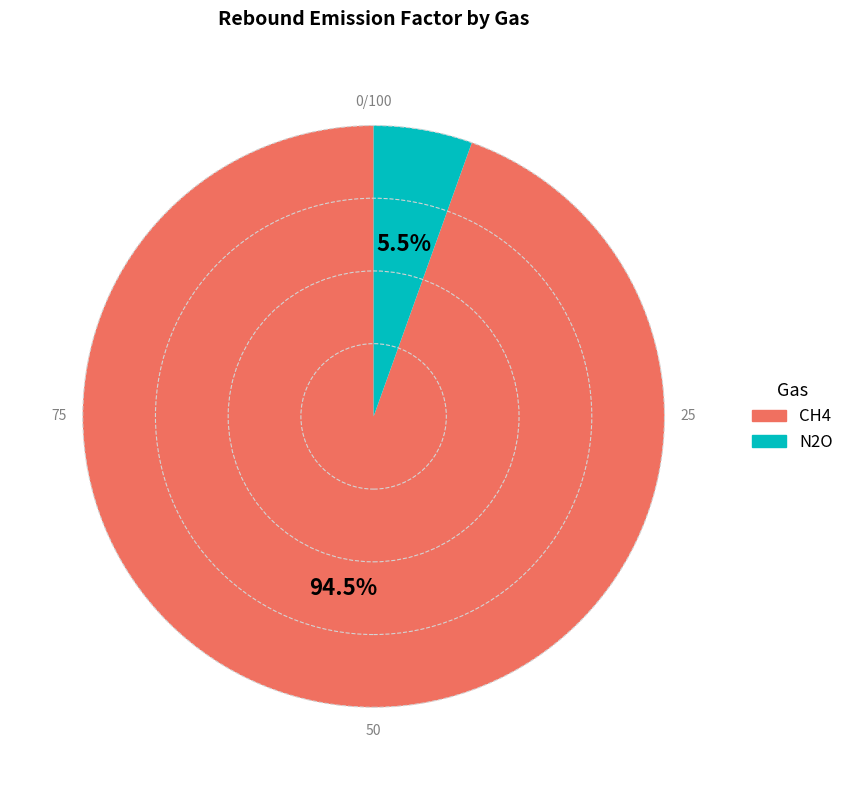

How many segments does this pie chart have?

2